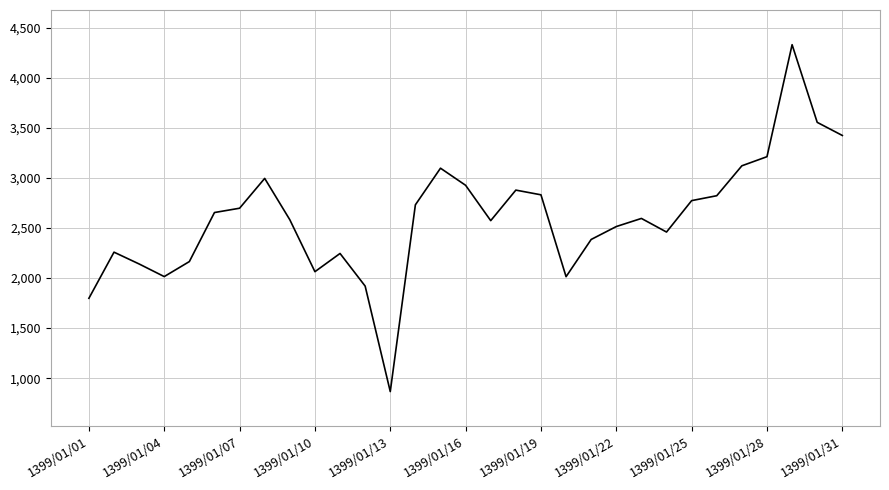

What is the smallest value displayed?

866